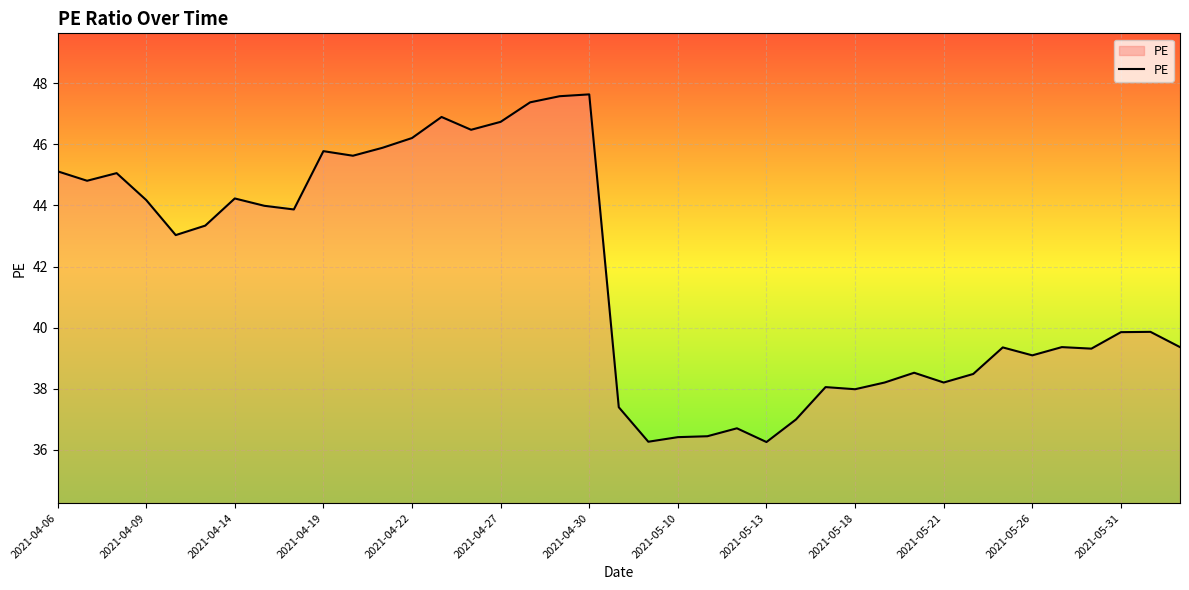

What is the difference between the maximum and minimum values?

11.4